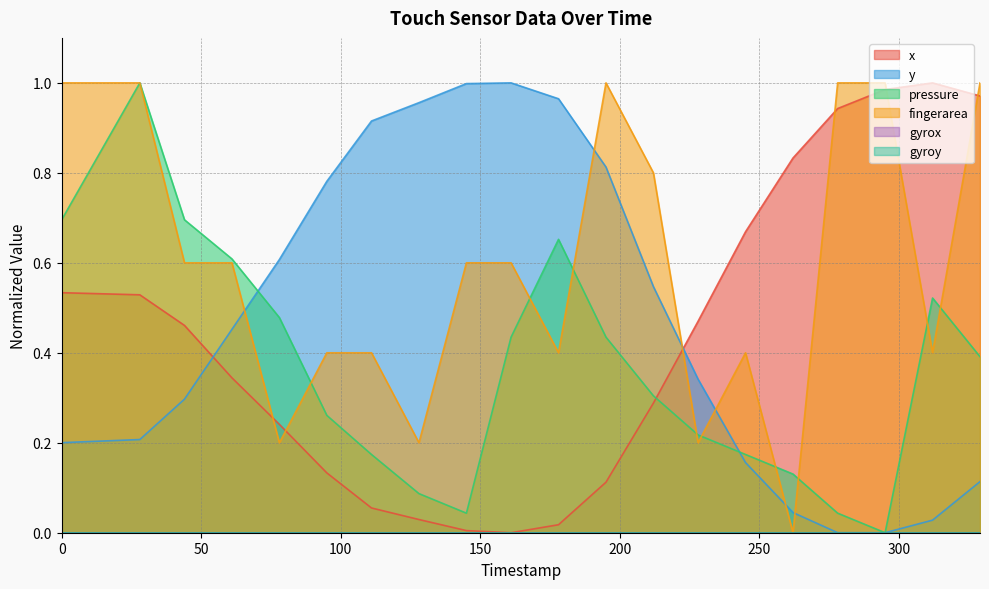

How many data points does each series have?

20